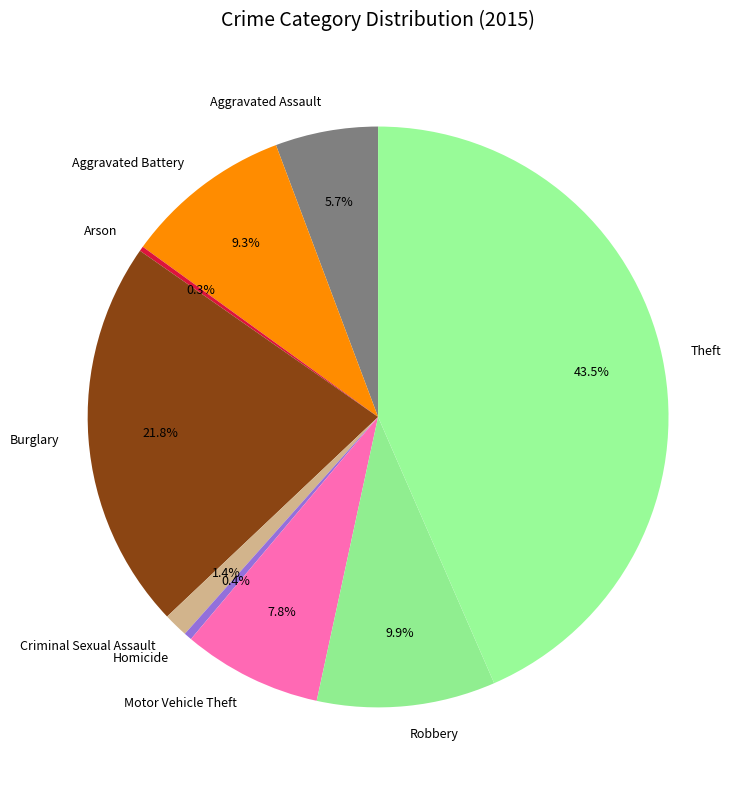

To the nearest percent, what portion does Aggravated Assault represent?

6%